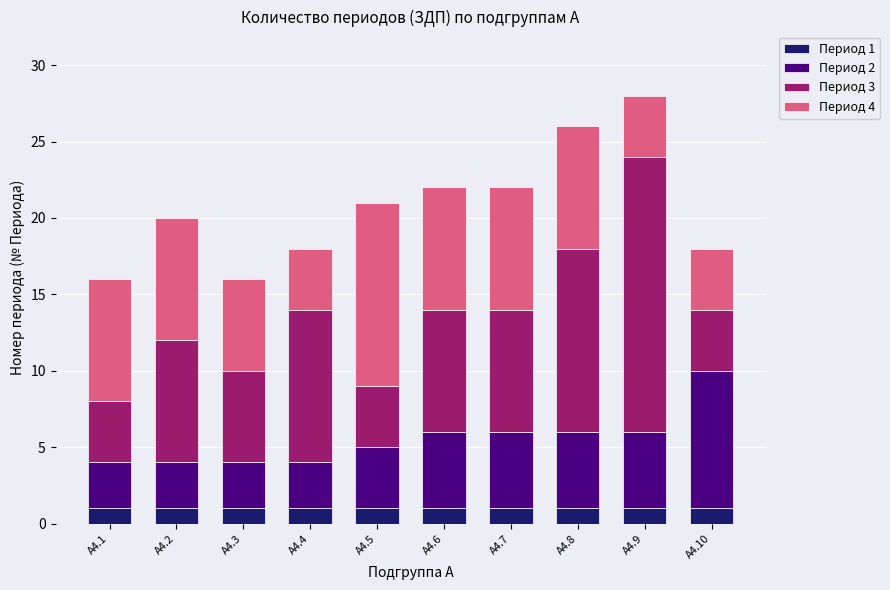

What are all the series names shown in the legend?

Период 1, Период 2, Период 3, Период 4